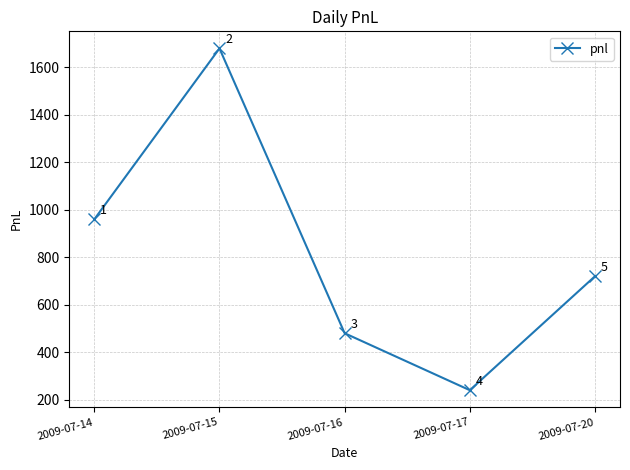

What is the sum of all values?

4080